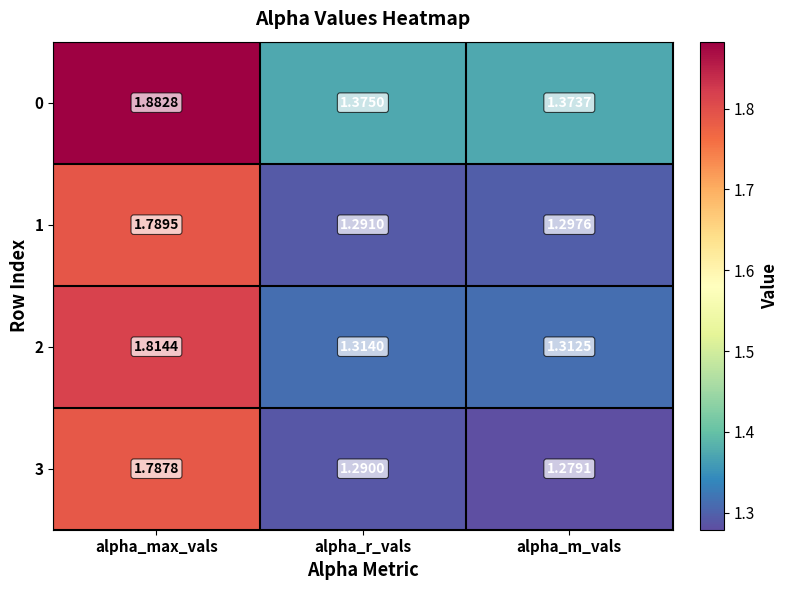

At which label is 1 closest to 1?

alpha_r_vals